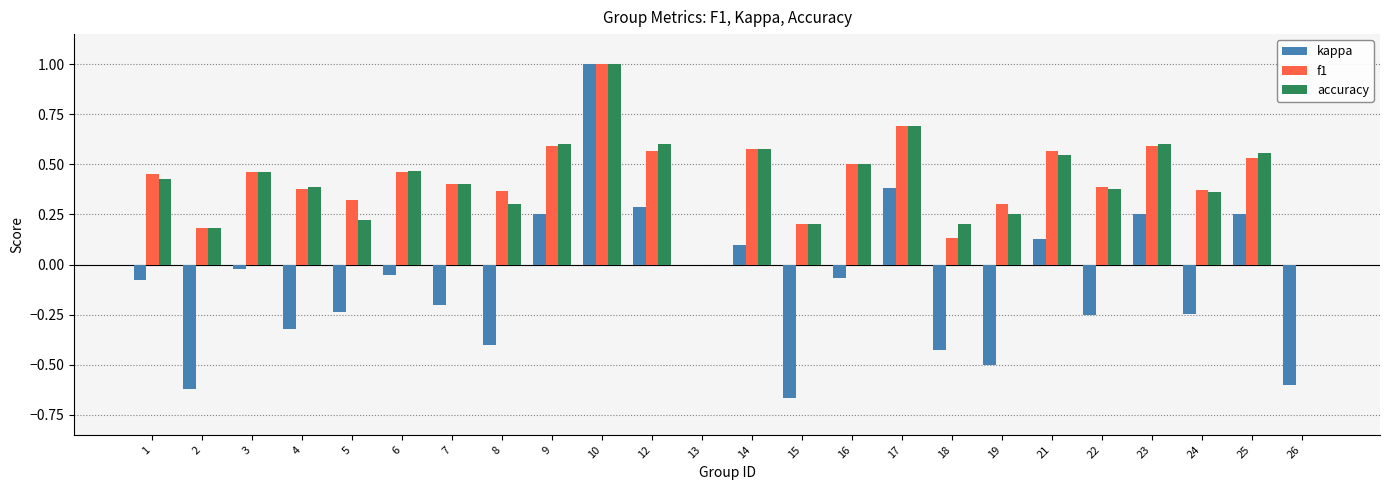

The accuracy series shows -0.5 at 26. True or false?

False